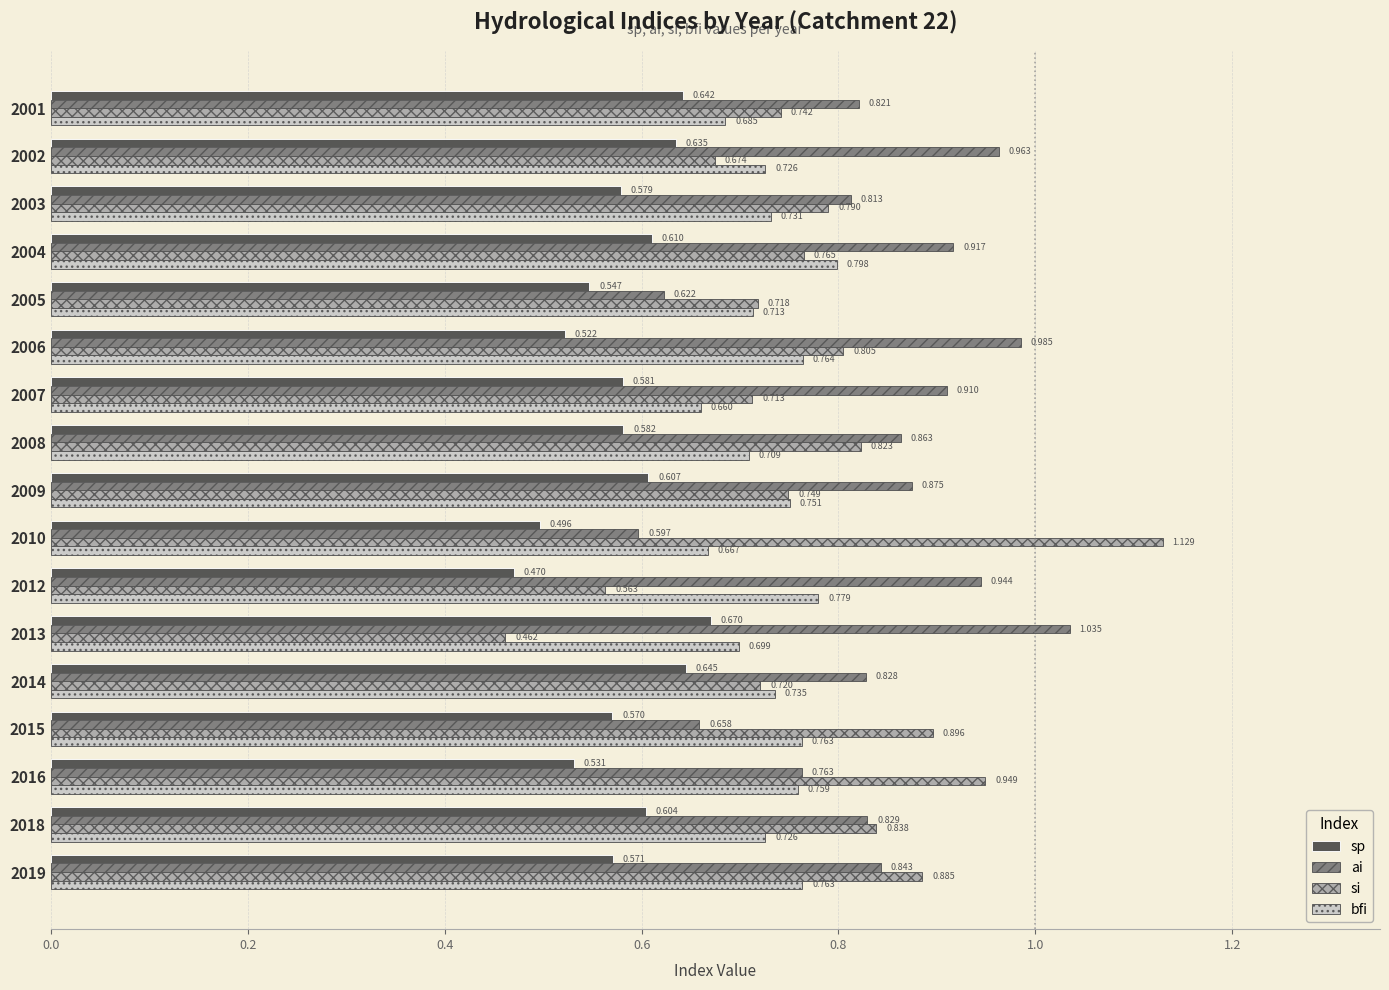

Which series has the largest total across all categories?

ai